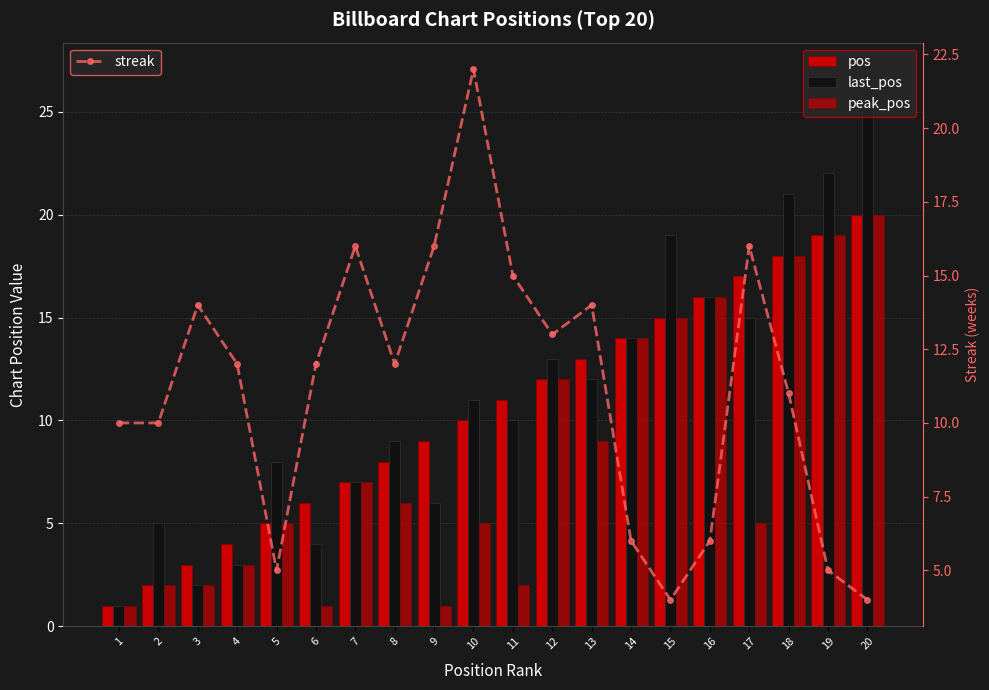

Which series has the largest range (max minus min)?

last_pos